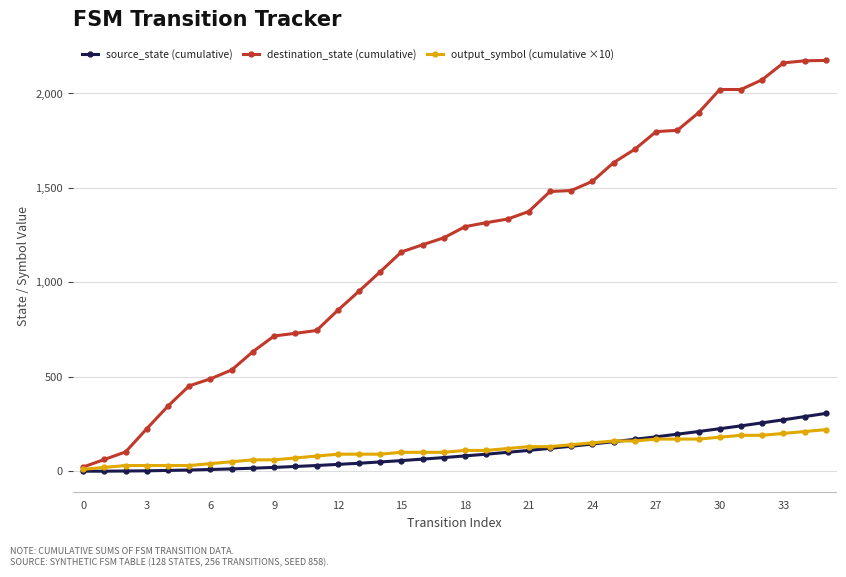

Which series has the widest spread of values?

destination_state (cumulative)